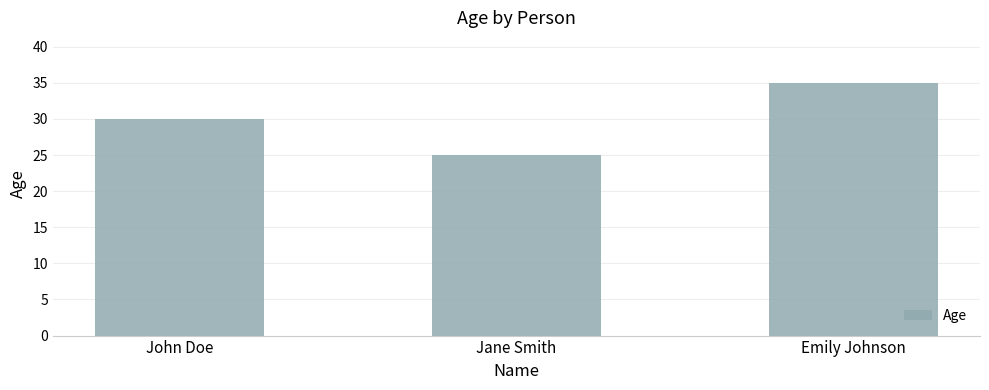

How many series are shown in this chart?

1